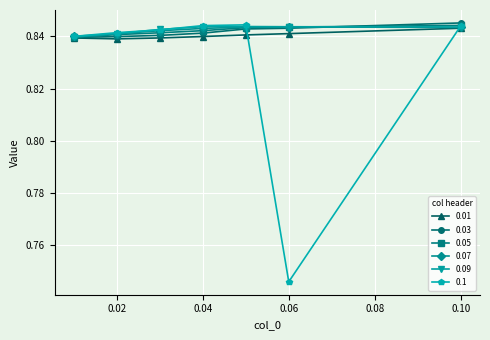

At how many categories does at least one series exceed 0?

7